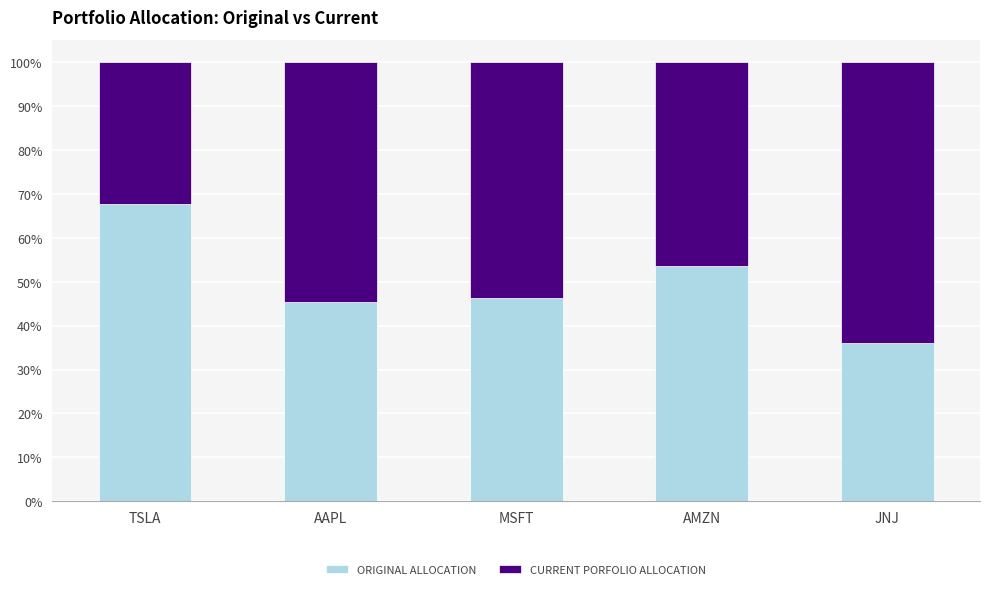

Are the bars horizontal?

No